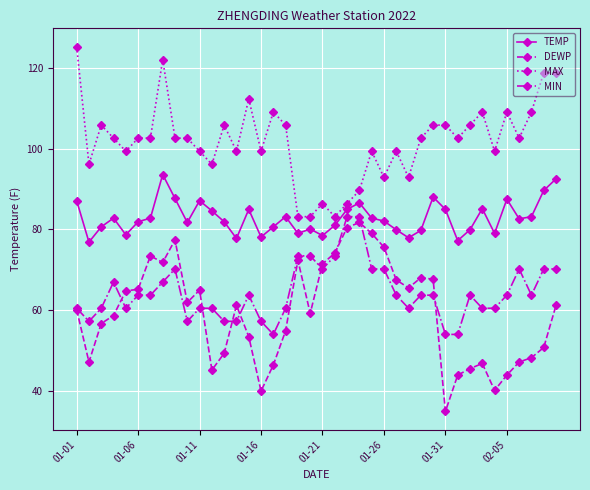

What is the value of the MAX point at the 4th from the left?

102.6